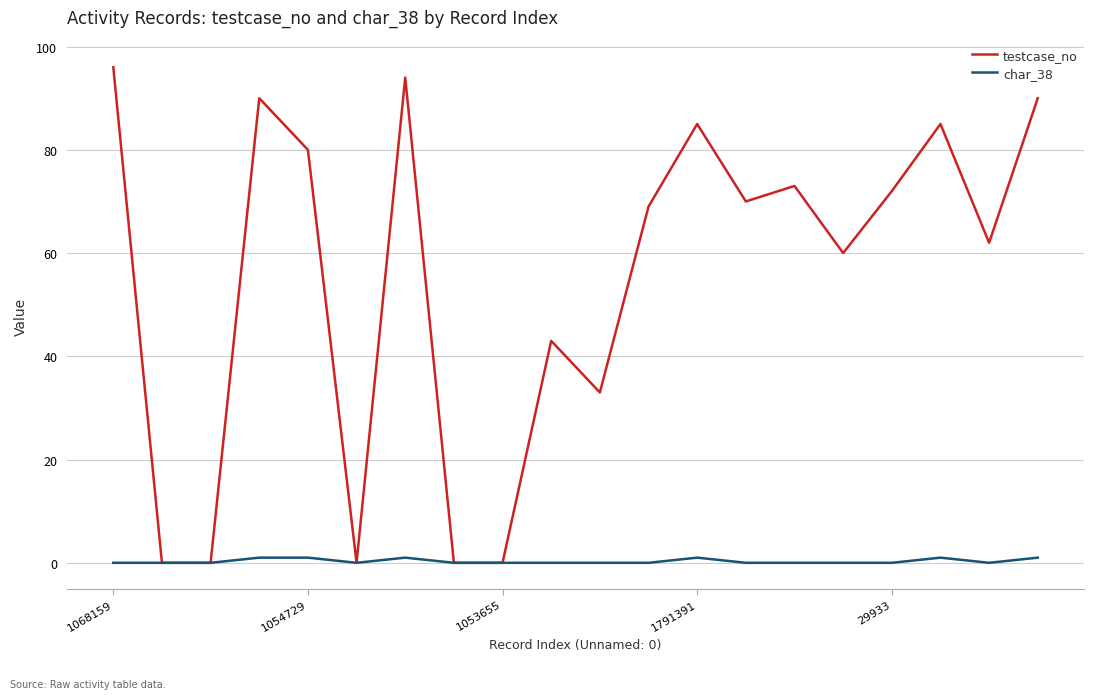

Count the number of data series in this chart.

2